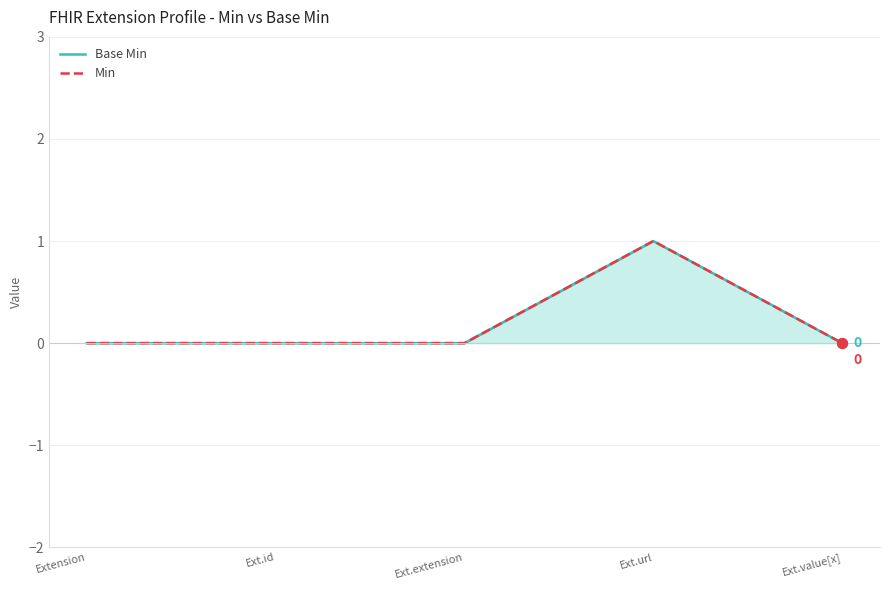

At how many categories does at least one series exceed 0?

1